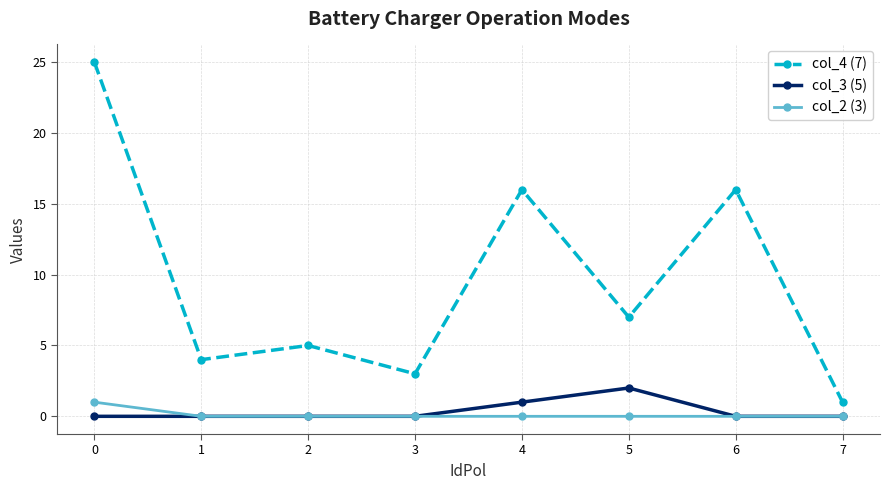

True or false: col_4 (7) has a value of 3 at 3.

True